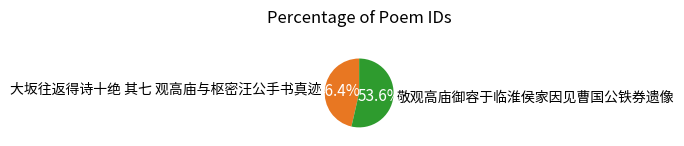

Is it true that 敬观高庙御容于临淮侯家因见曹国公铁券遗像 is 42% of the pie?

False